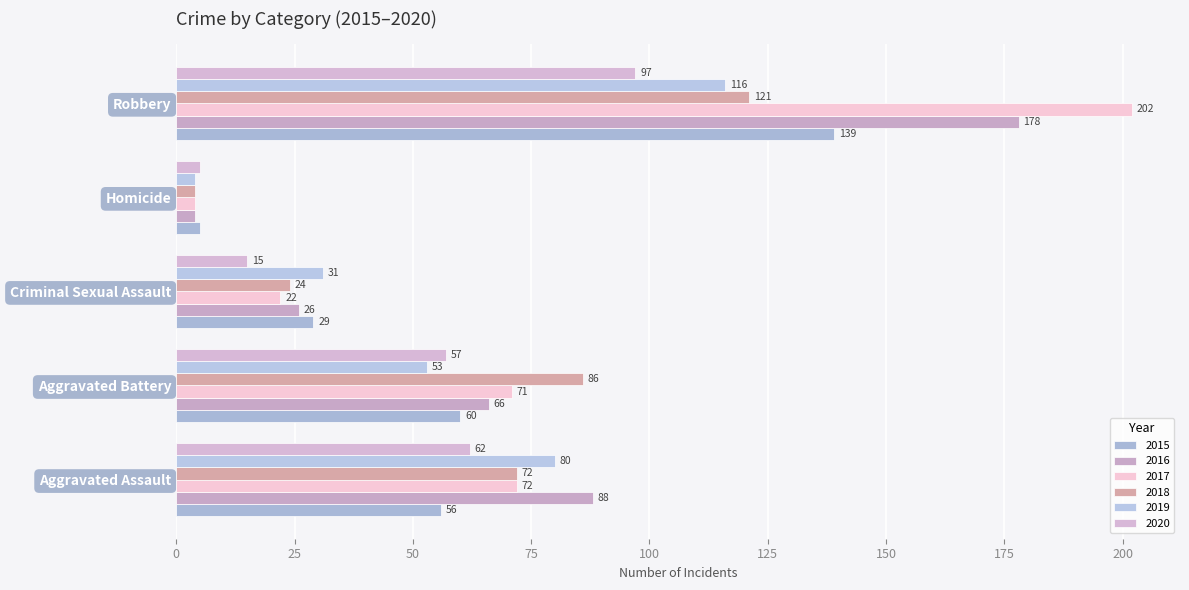

List the series in order of their peak value, highest first.

2017, 2016, 2015, 2018, 2019, 2020